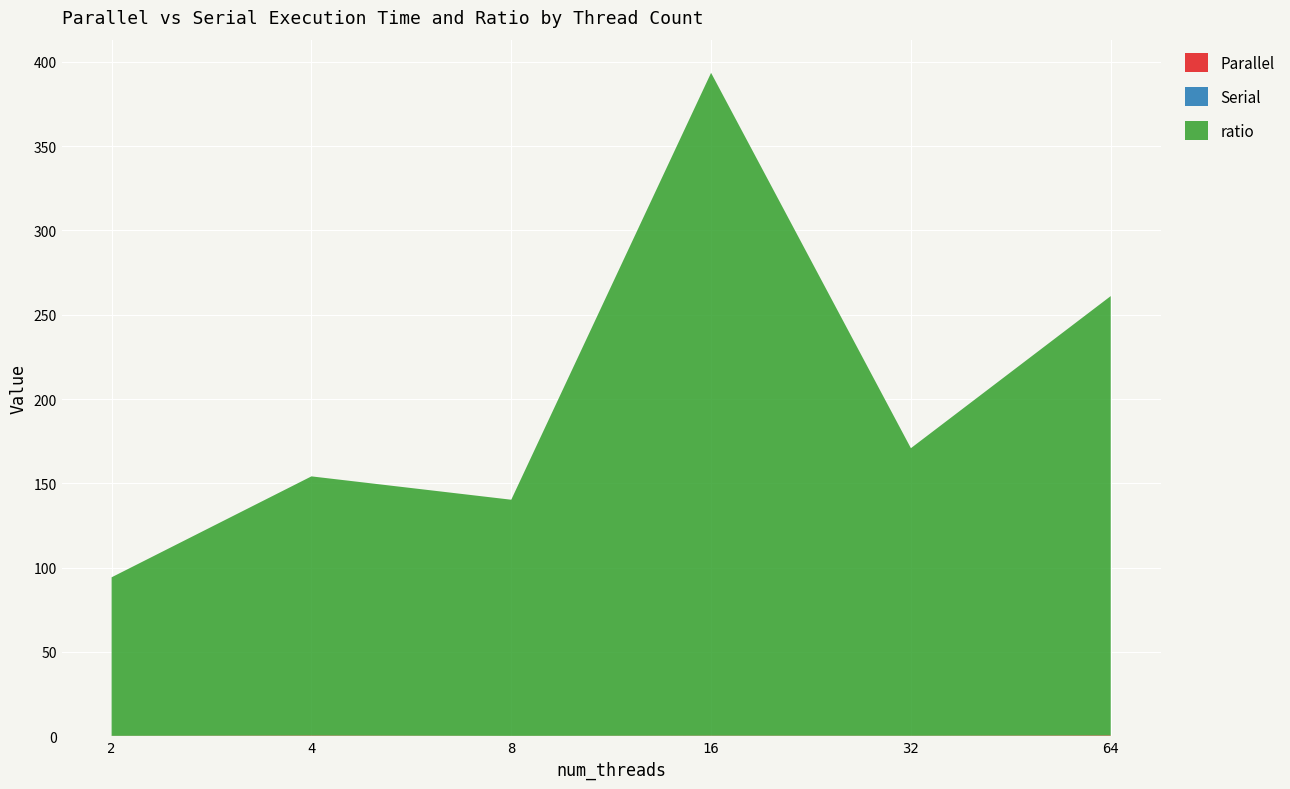

Reading left to right, list all the values displayed in this chart.

Parallel: 2=0.3	4=0.5	8=0.3	16=0.4	32=0.3	64=0.5
Serial: 2=0.0	4=0.0	8=0.0	16=0.0	32=0.0	64=0.0
ratio: 2=94.0	4=153.7	8=140.0	16=393.0	32=170.5	64=260.5